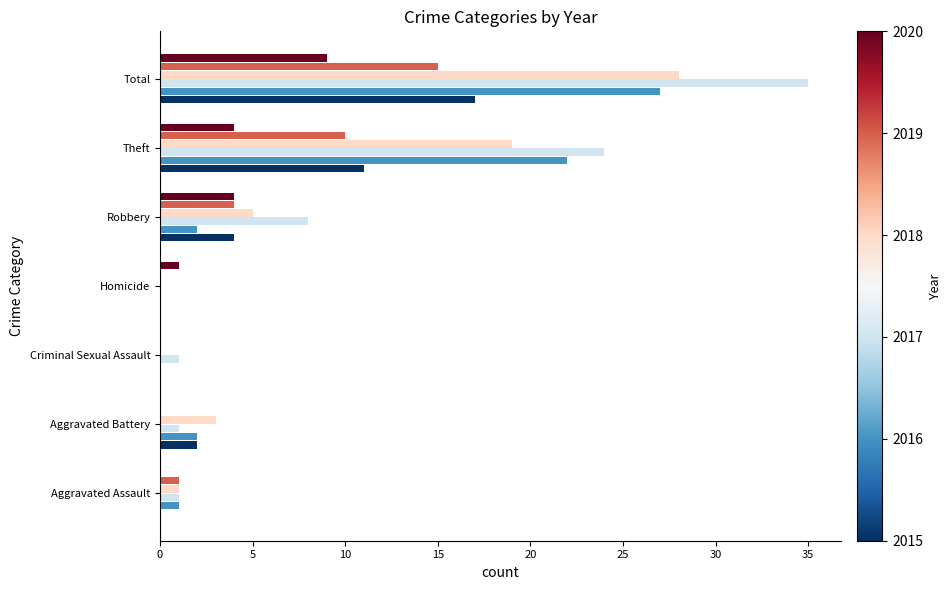

What is the greatest value displayed?

35